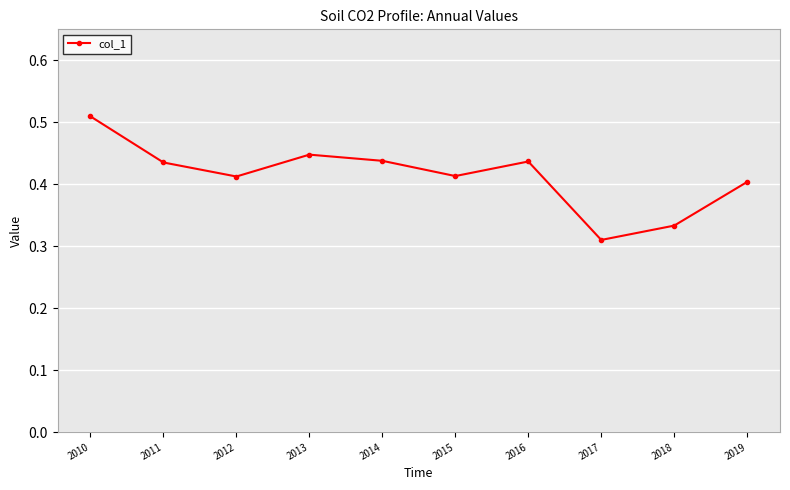

Count the values in the range 0 to 1.

10